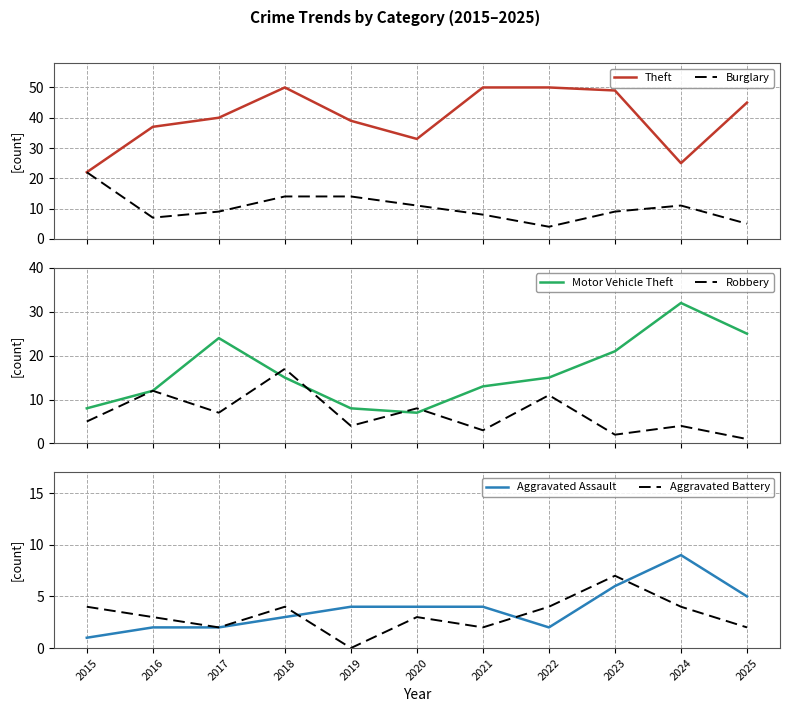

How many interior local peaks does the Motor Vehicle Theft series have?

2